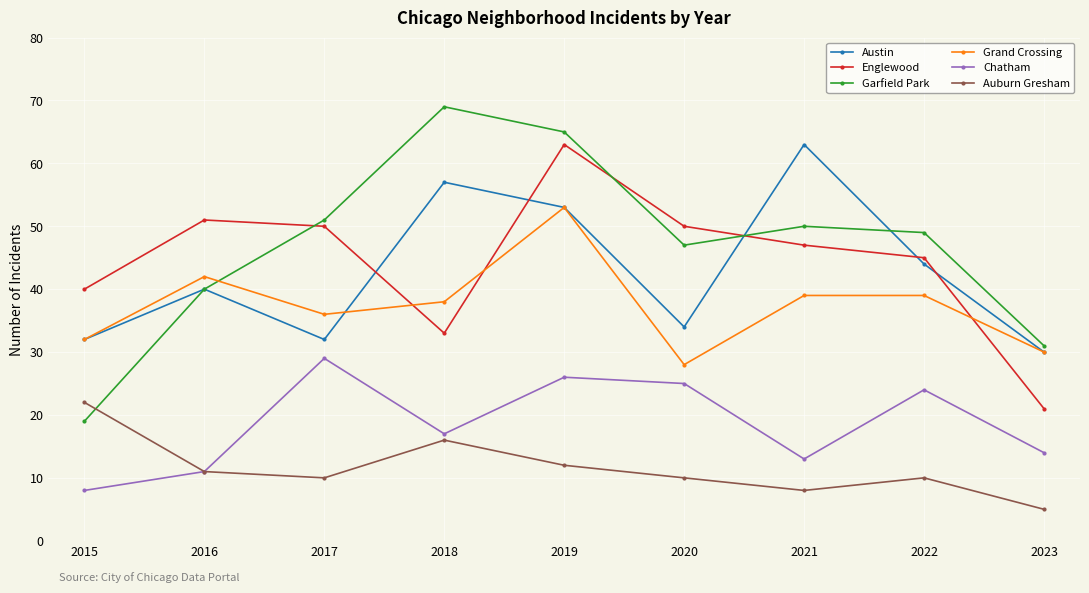

What is the value of the Chatham point at the 2nd from the left?

11